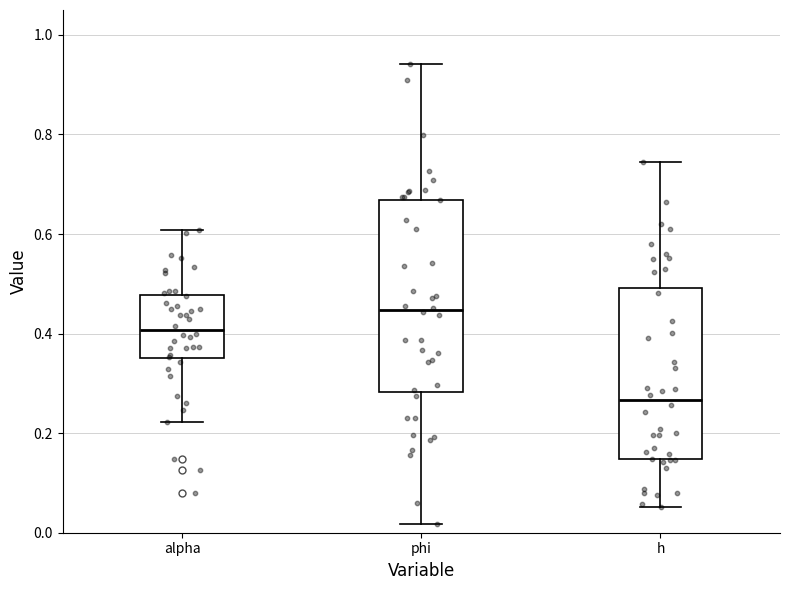

Reading left to right, transcribe this box plot: for each box, give where its median line is, the range the box spans, and where its two whiskers end, as read against the y-axis. The values are not printed on the chart, so give them approximately, as read against the axis.

alpha: median 0.40, box 0.36 to 0.48, whiskers 0.22 to 0.60
phi: median 0.44, box 0.28 to 0.66, whiskers 0.02 to 0.94
h: median 0.26, box 0.14 to 0.50, whiskers 0.06 to 0.74